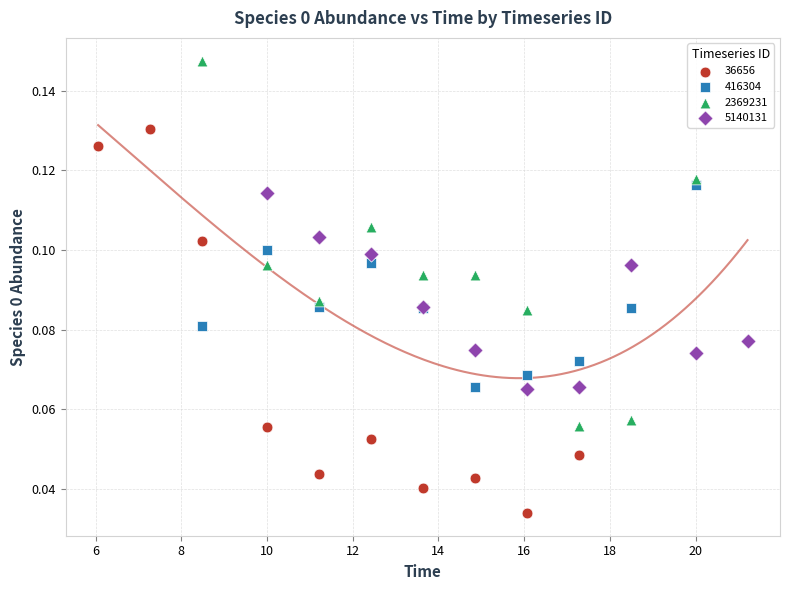

What are all the series names shown in the legend?

36656, 416304, 2369231, 5140131